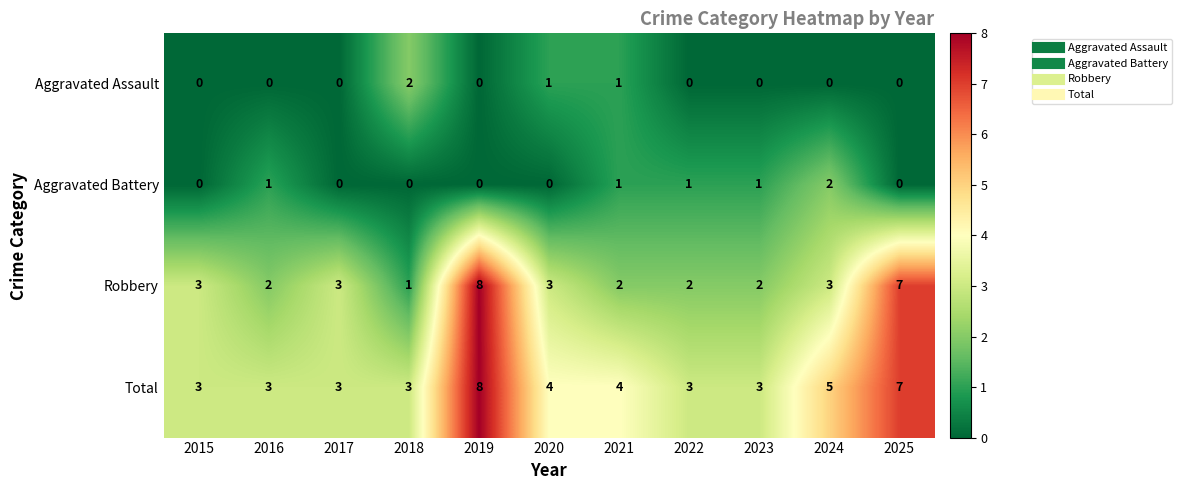

How many Robbery values are between 2 and 3?

8